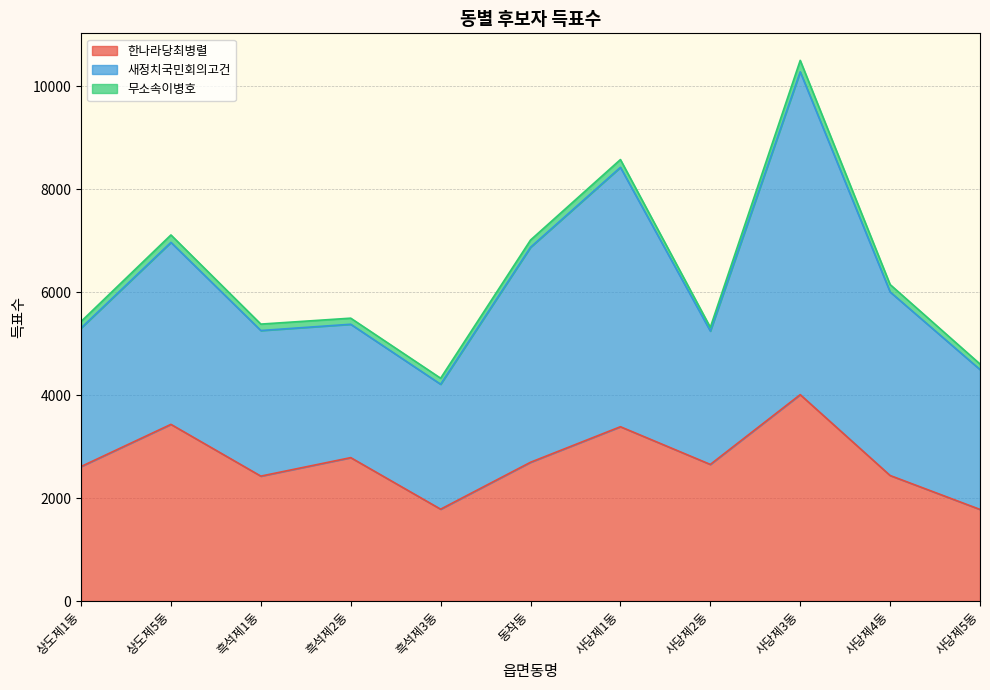

True or false: 새정치국민회의고건 has a value of 2716 at 사당제5동.

True